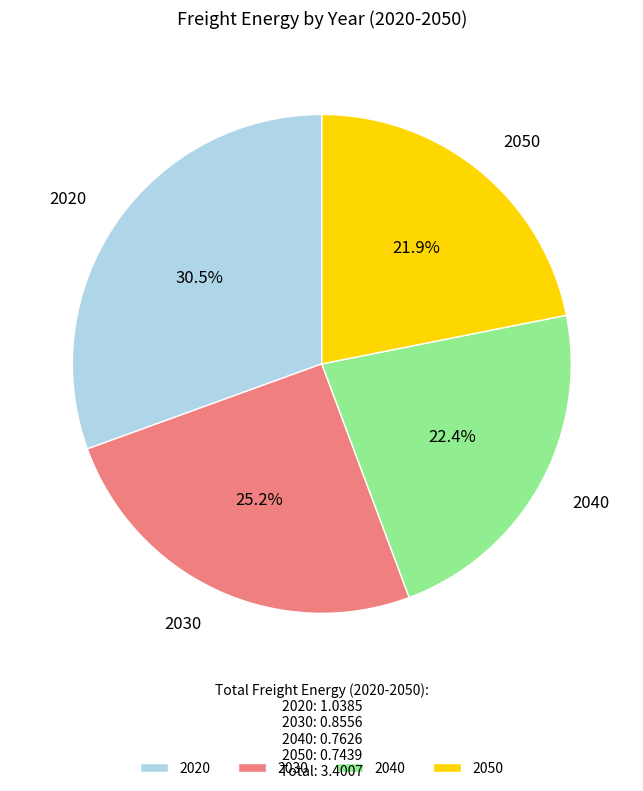

Does 2020 account for over 50% of the chart?

No